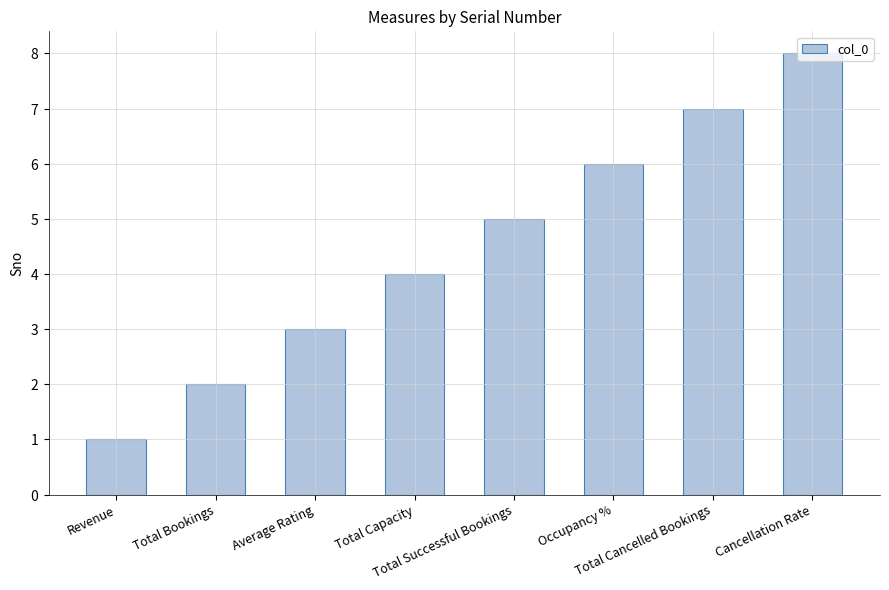

Are the bars horizontal?

No